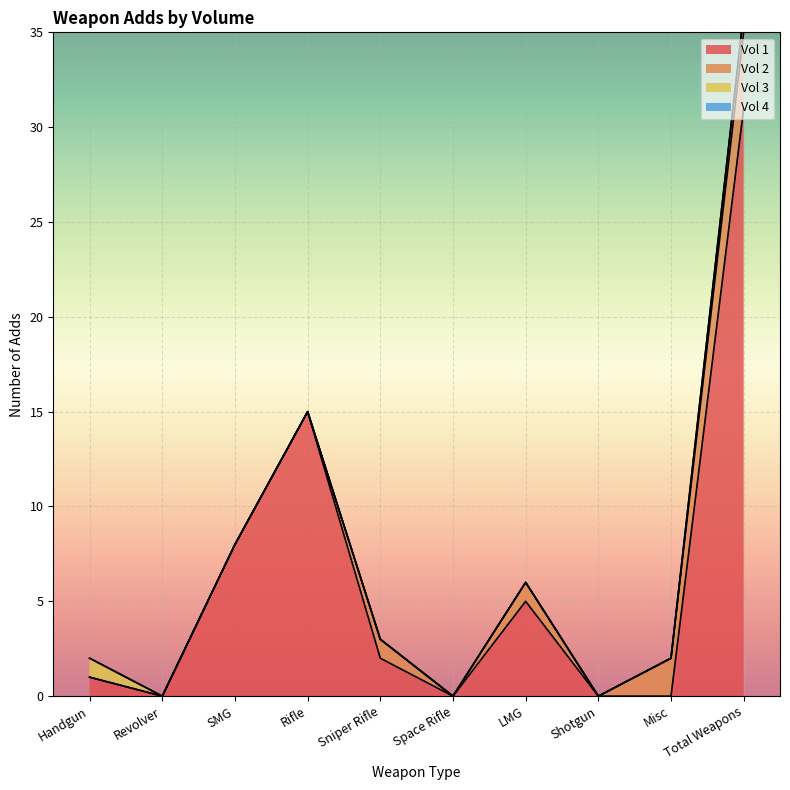

Rank the categories by Vol 2 value from lowest to highest.

Handgun, Revolver, SMG, Rifle, Space Rifle, Shotgun, Sniper Rifle, LMG, Misc, Total Weapons